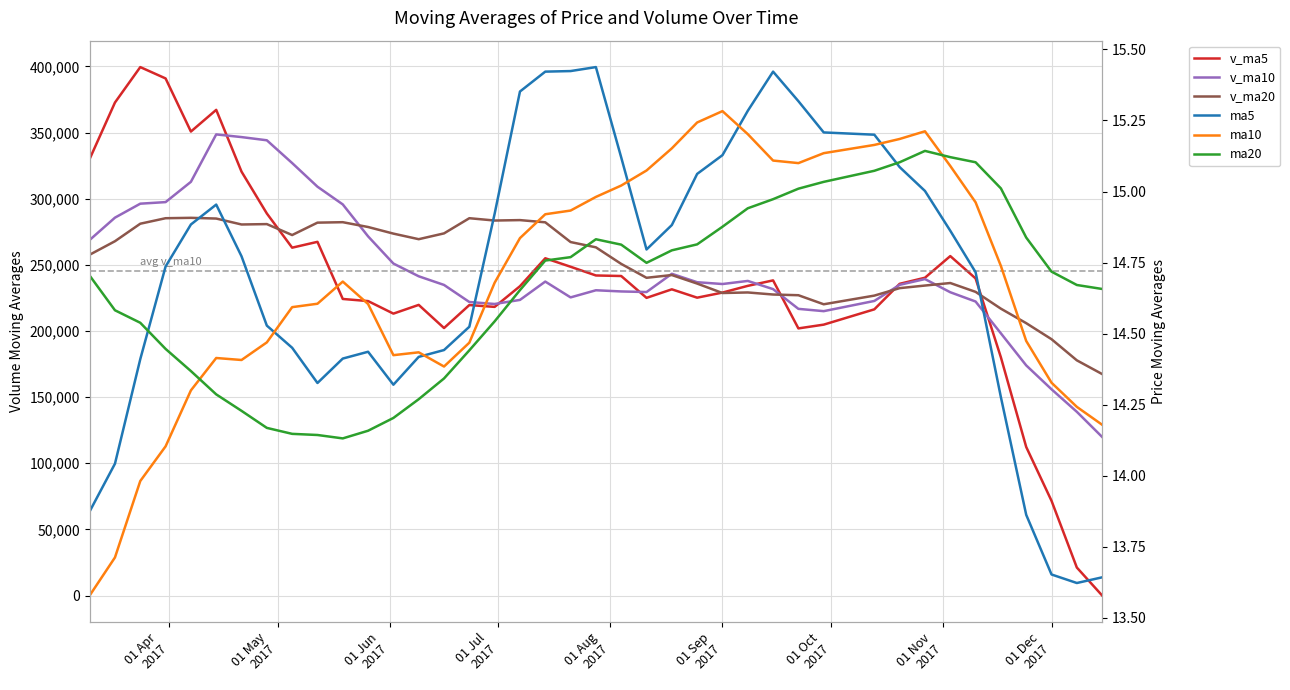

What is the difference between the second highest and minimum values in the ma5 series?

1.8